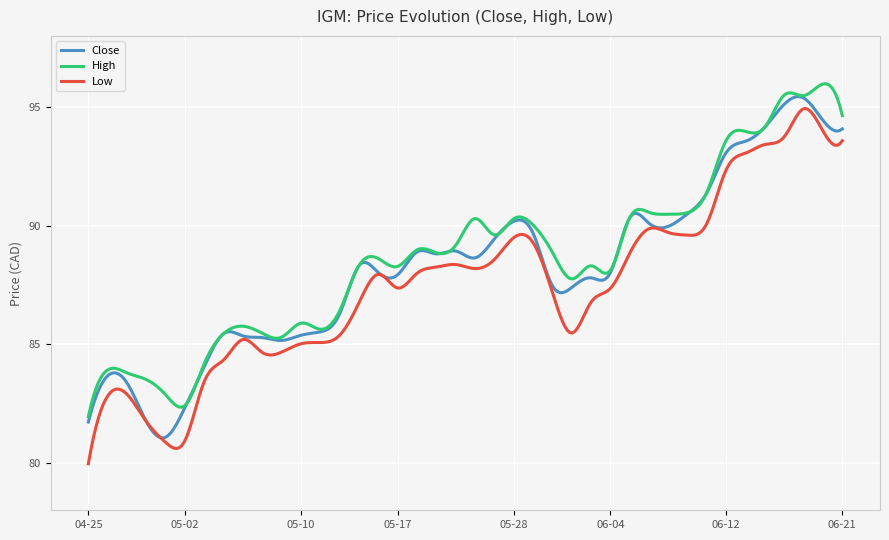

What is the maximum value for Close?

95.4